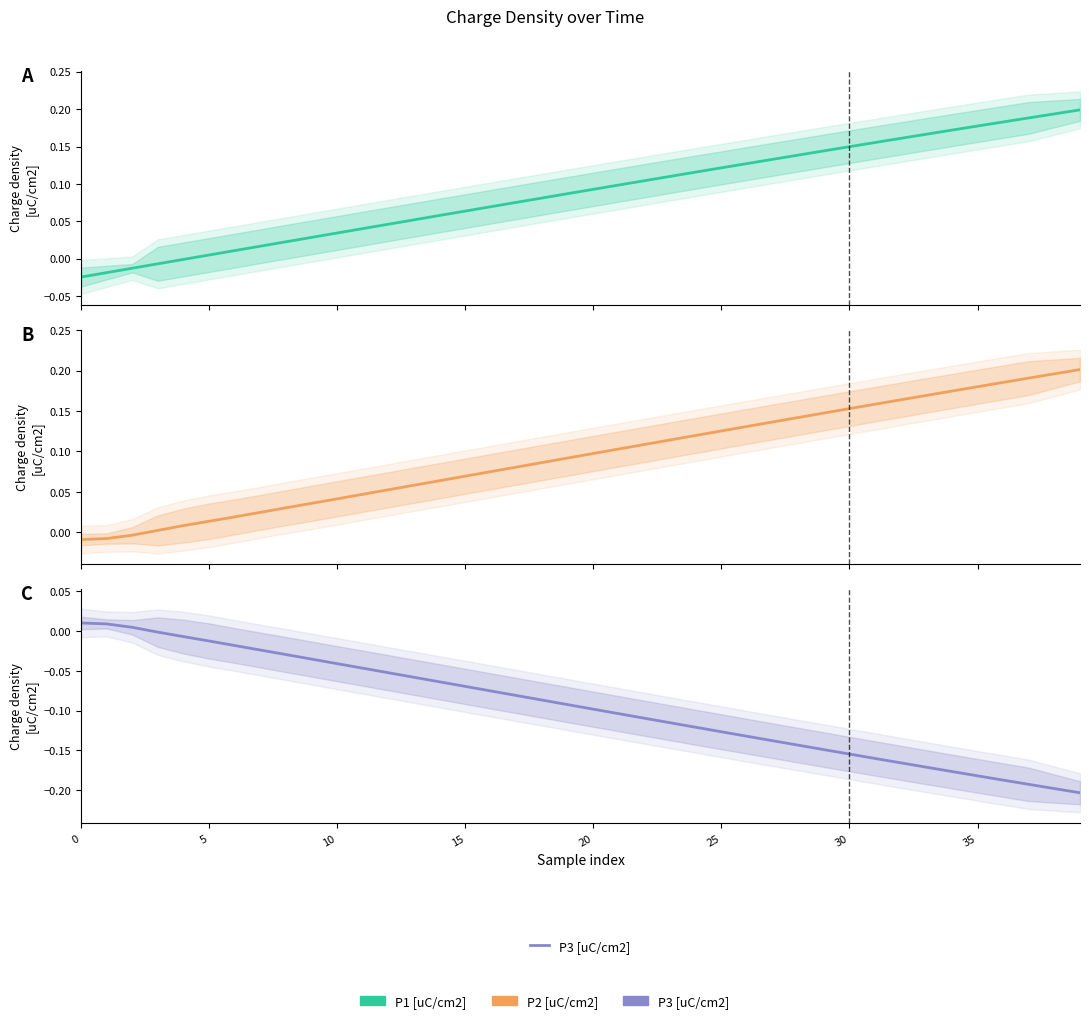

What is the difference between the second highest and second lowest values in the P3 [uC/cm2] series?

0.2